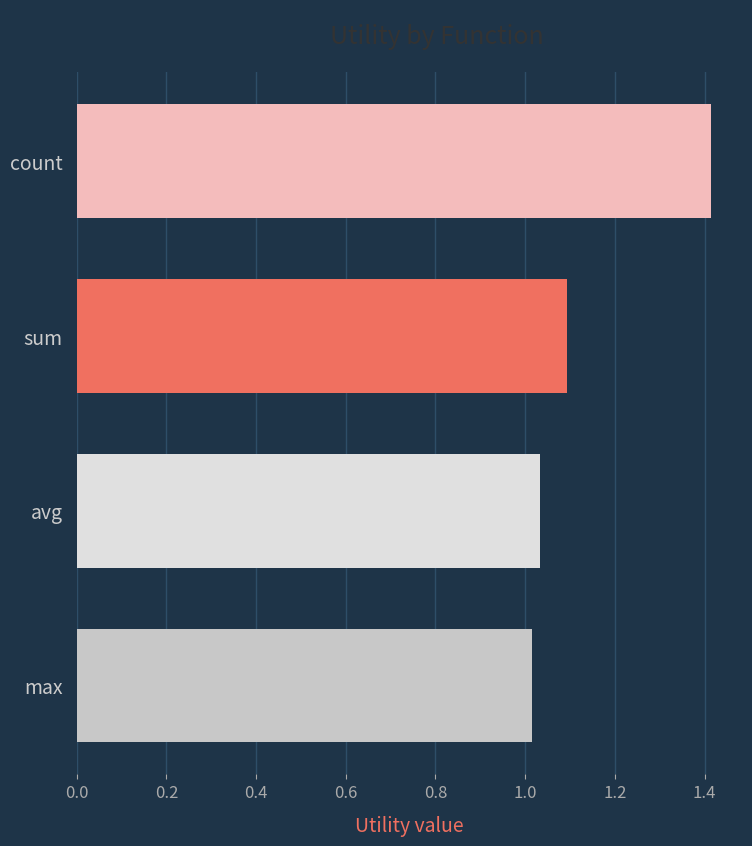

Does the chart contain any negative values?

No